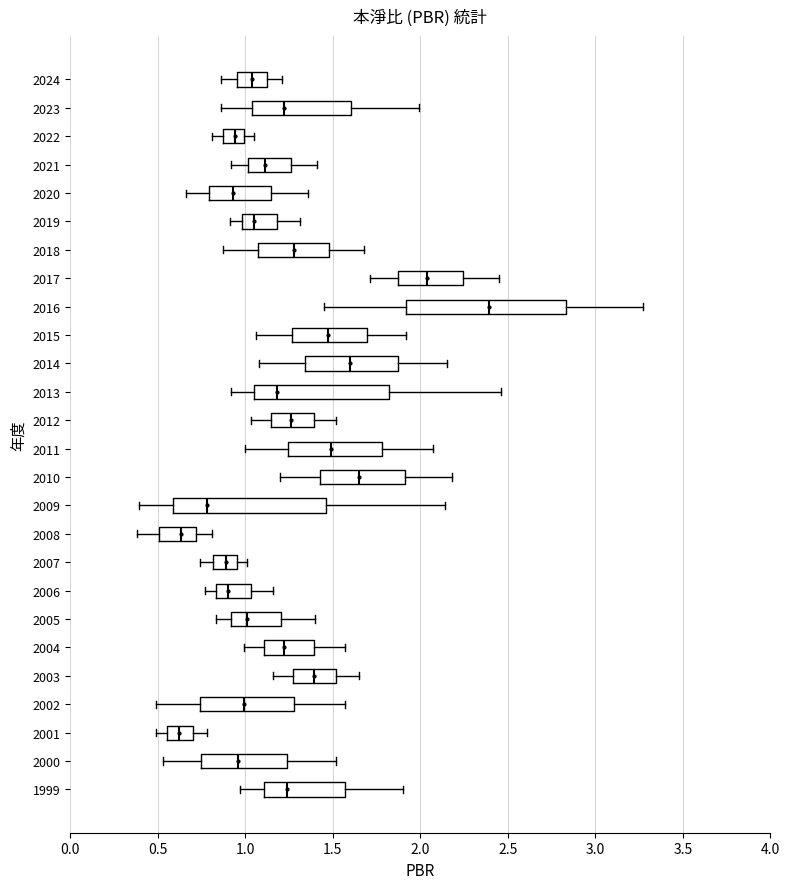

Reading bottom to top, read every box against the x-axis: the position of its median line, the range the box covers, and the ends of its whiskers. The values are not printed on the chart, so give them approximately, as read against the axis.

1999: median 1.25, box 1.10 to 1.55, whiskers 0.95 to 1.90
2000: median 0.95, box 0.75 to 1.25, whiskers 0.55 to 1.50
2001: median 0.60, box 0.55 to 0.70, whiskers 0.50 to 0.80
2002: median 1.00, box 0.75 to 1.30, whiskers 0.50 to 1.55
2003: median 1.40, box 1.30 to 1.50, whiskers 1.15 to 1.65
2004: median 1.20, box 1.10 to 1.40, whiskers 1.00 to 1.55
2005: median 1.00, box 0.90 to 1.20, whiskers 0.85 to 1.40
2006: median 0.90, box 0.85 to 1.05, whiskers 0.75 to 1.15
2007: median 0.90, box 0.80 to 0.95, whiskers 0.75 to 1.00
2008: median 0.65, box 0.50 to 0.70, whiskers 0.40 to 0.80
2009: median 0.80, box 0.60 to 1.45, whiskers 0.40 to 2.15
2010: median 1.65, box 1.45 to 1.90, whiskers 1.20 to 2.20
2011: median 1.50, box 1.25 to 1.80, whiskers 1.00 to 2.05
2012: median 1.25, box 1.15 to 1.40, whiskers 1.05 to 1.50
2013: median 1.20, box 1.05 to 1.80, whiskers 0.90 to 2.45
2014: median 1.60, box 1.35 to 1.90, whiskers 1.10 to 2.15
2015: median 1.45, box 1.25 to 1.70, whiskers 1.05 to 1.90
2016: median 2.40, box 1.90 to 2.85, whiskers 1.45 to 3.25
2017: median 2.05, box 1.90 to 2.25, whiskers 1.70 to 2.45
2018: median 1.30, box 1.10 to 1.50, whiskers 0.85 to 1.70
2019: median 1.05, box 1.00 to 1.20, whiskers 0.90 to 1.30
2020: median 0.95, box 0.80 to 1.15, whiskers 0.65 to 1.35
2021: median 1.10, box 1.00 to 1.25, whiskers 0.90 to 1.40
2022: median 0.95, box 0.90 to 1.00, whiskers 0.80 to 1.05
2023: median 1.20, box 1.05 to 1.60, whiskers 0.85 to 2.00
2024: median 1.05, box 0.95 to 1.15, whiskers 0.85 to 1.20